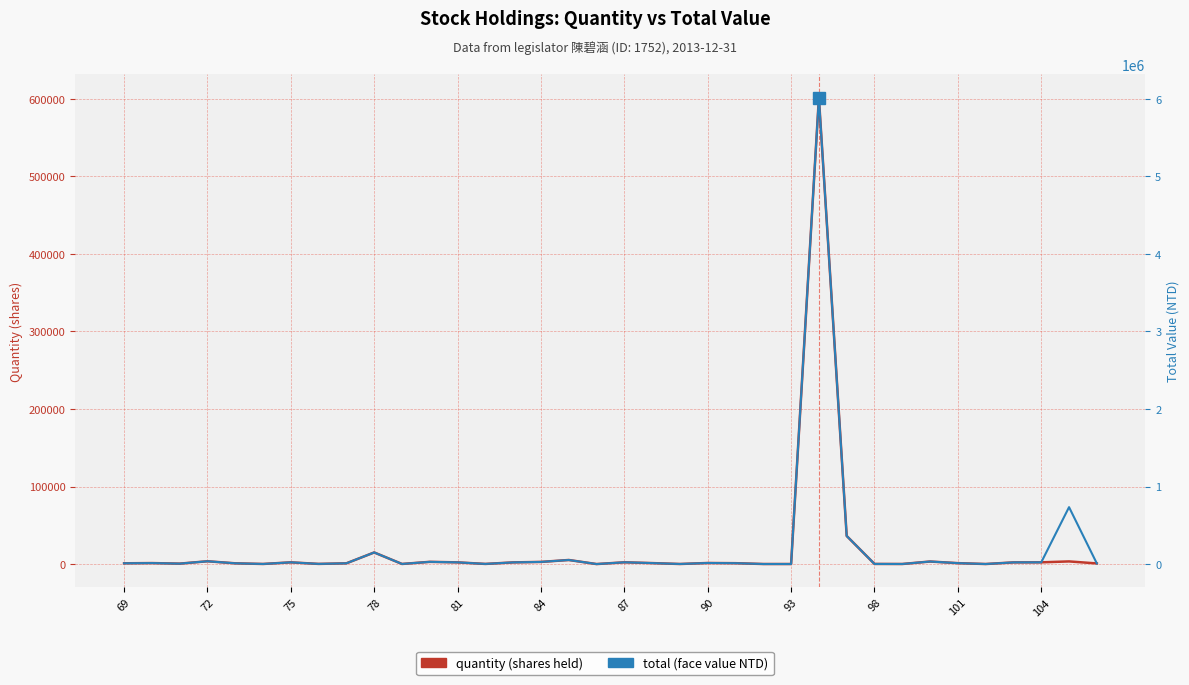

Reading left to right, extract all data points from this chart.

quantity: 1020	1302	589	3630	1000	151	2244	237	1000	15006	169	2887	2216	207	2180	2795	5280	36	2297	1289	122	1413	1164	101	94	601482	36272	192	122	3300	1212	90	2180	2252	3442	840
total: 10200	13020	5890	36300	10000	1510	22440	2370	10000	150060	1690	28870	22160	2070	21800	27950	52800	360	22970	12890	1220	14130	11640	1010	940	6014820	362720	1920	1220	33000	12120	900	21800	22520	734420	8400